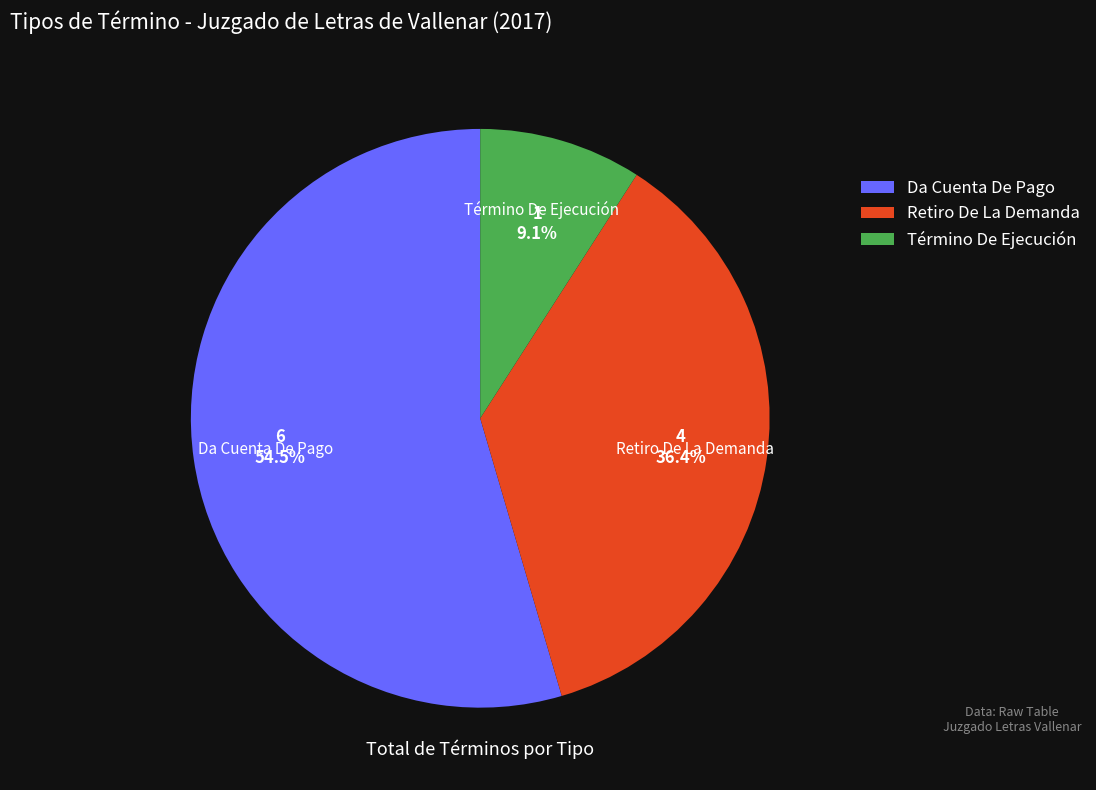

Is Término De Ejecución the majority of the pie?

No